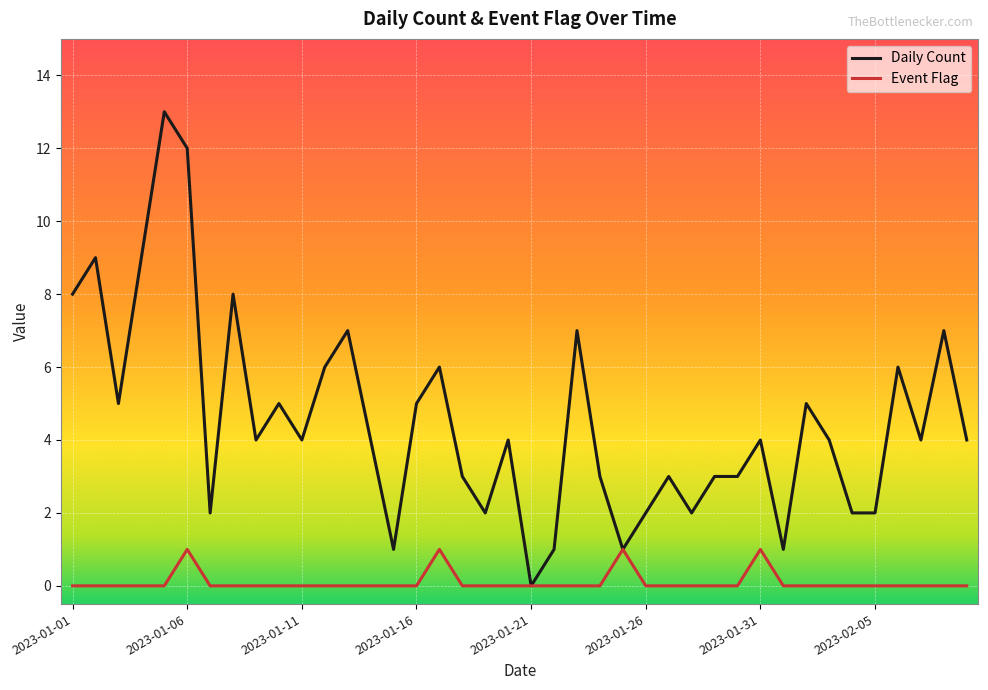

What is the maximum value for Daily Count?

13